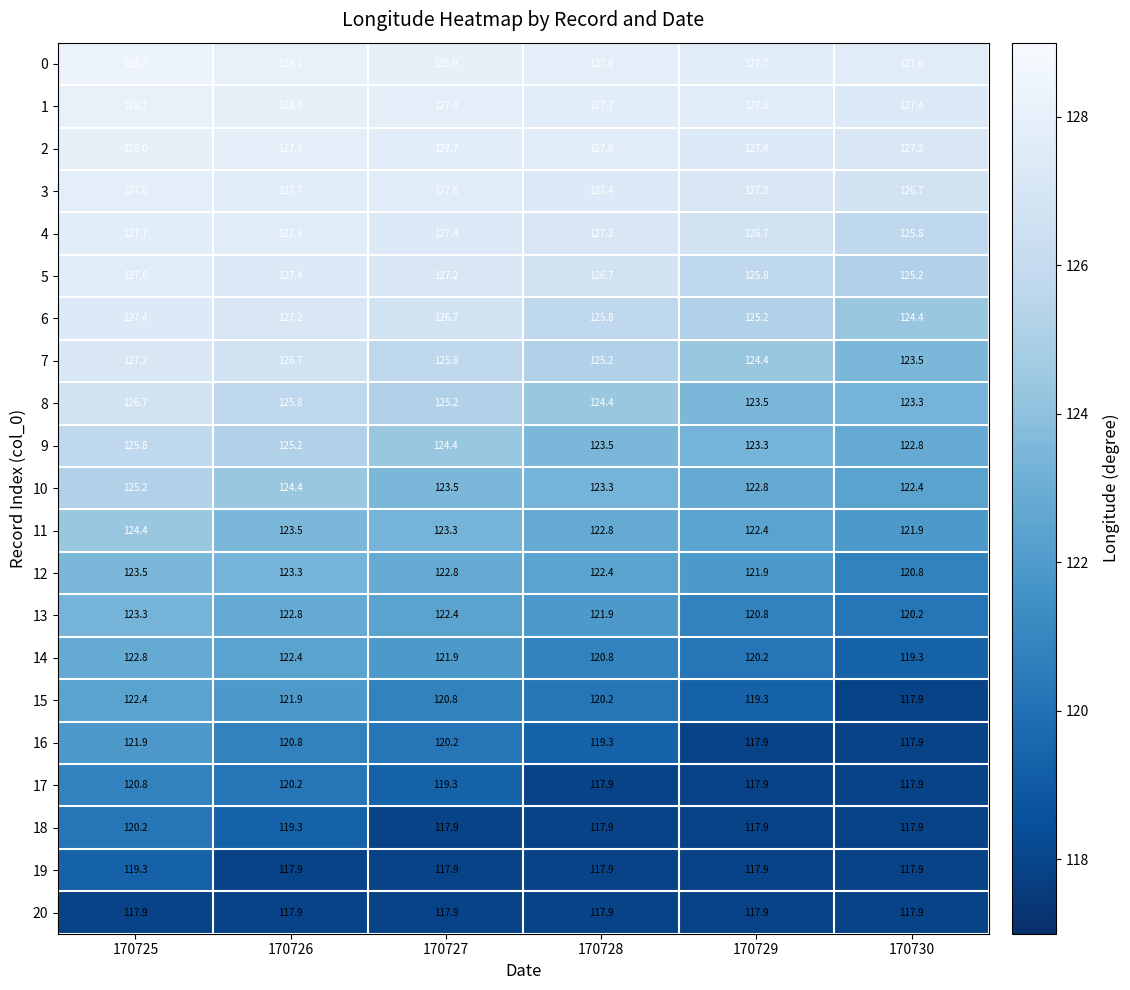

Which series has the largest total across all categories?

0